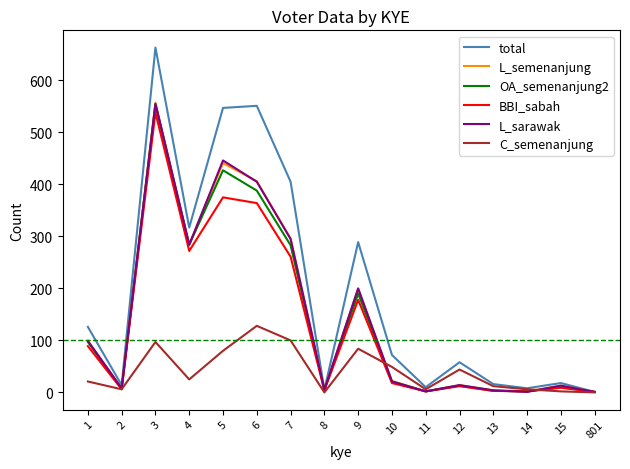

The value of C_semenanjung at 8 is 0. True or false?

True